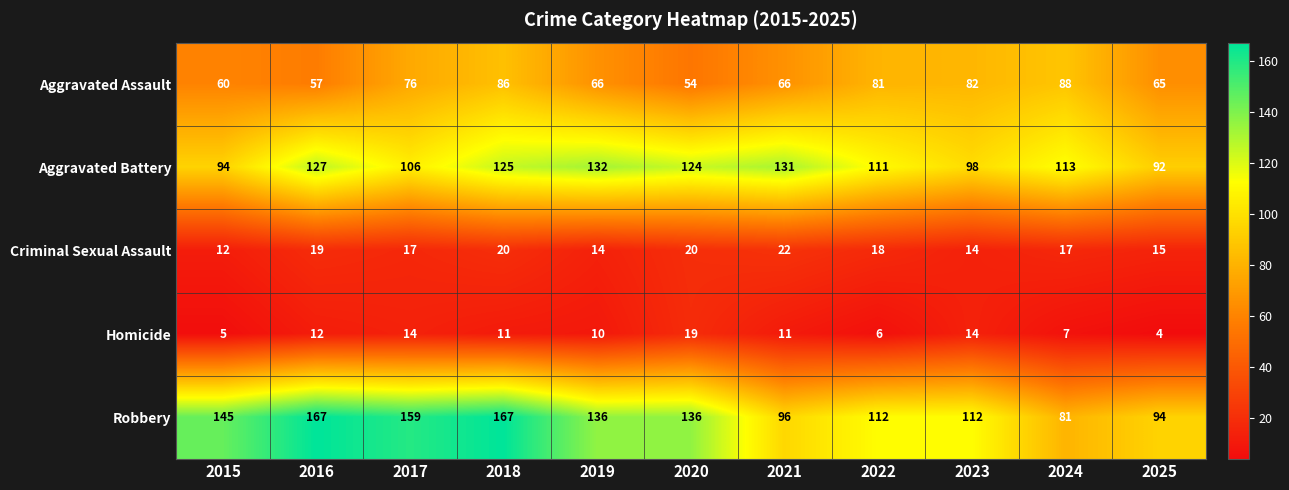

At which label is Aggravated Battery closest to 112?

2022